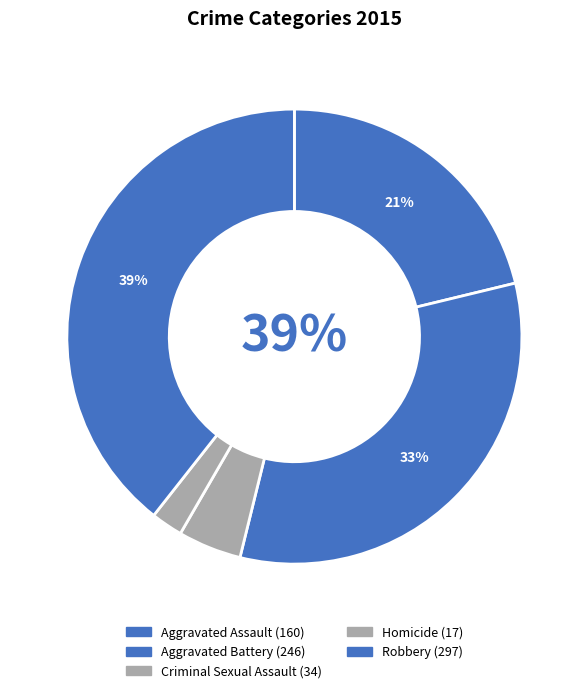

Rank the categories by value from highest to lowest.

Robbery, Aggravated Battery, Aggravated Assault, Criminal Sexual Assault, Homicide